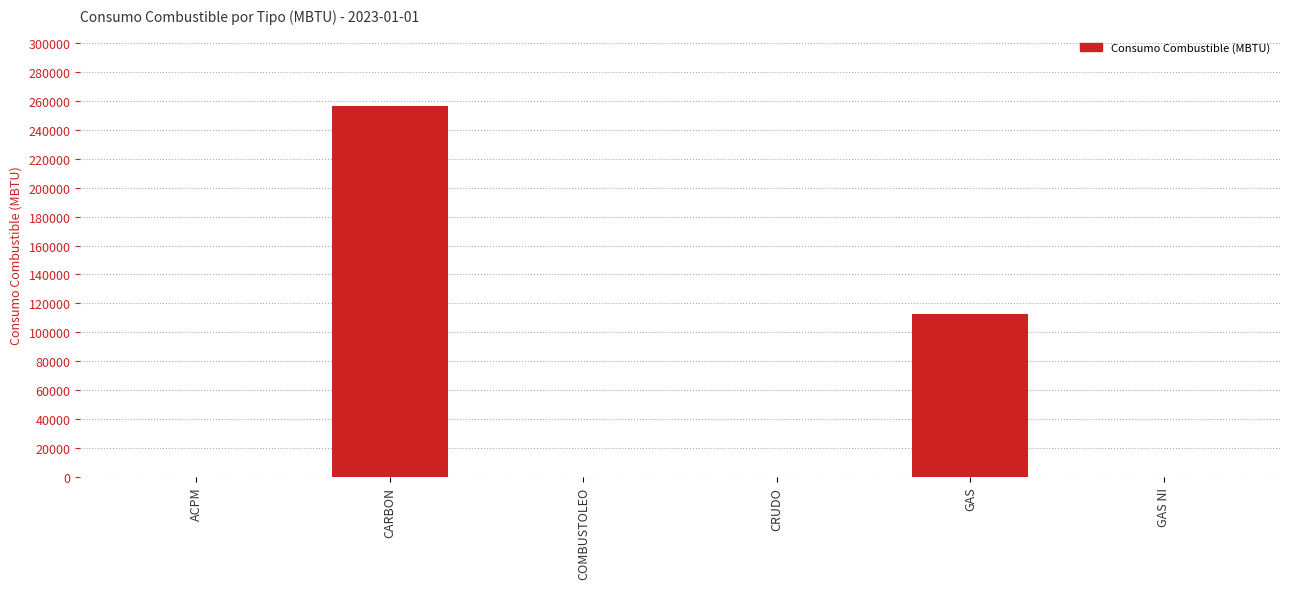

Where is the data nearest to the value 128211?

GAS